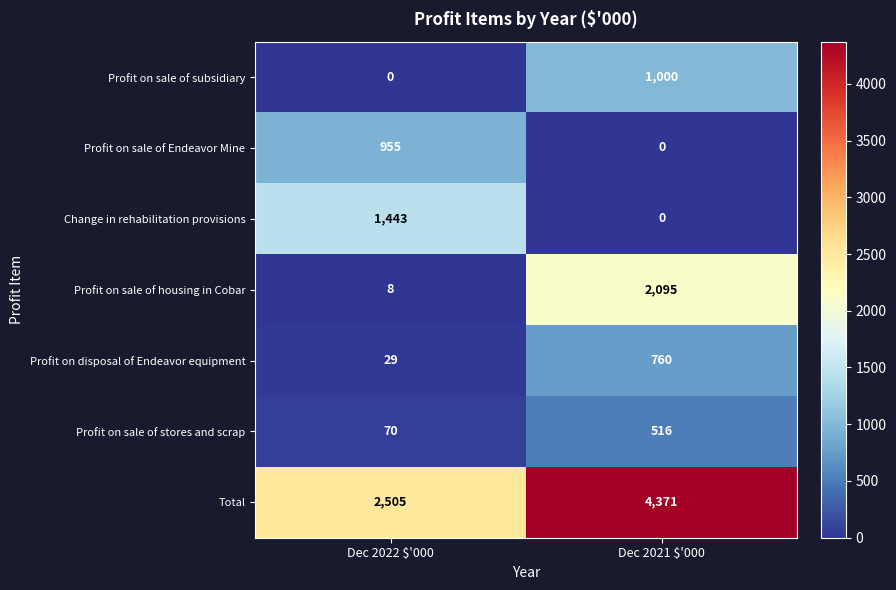

Read the Profit on sale of subsidiary value at Dec 2021 $'000.

1000